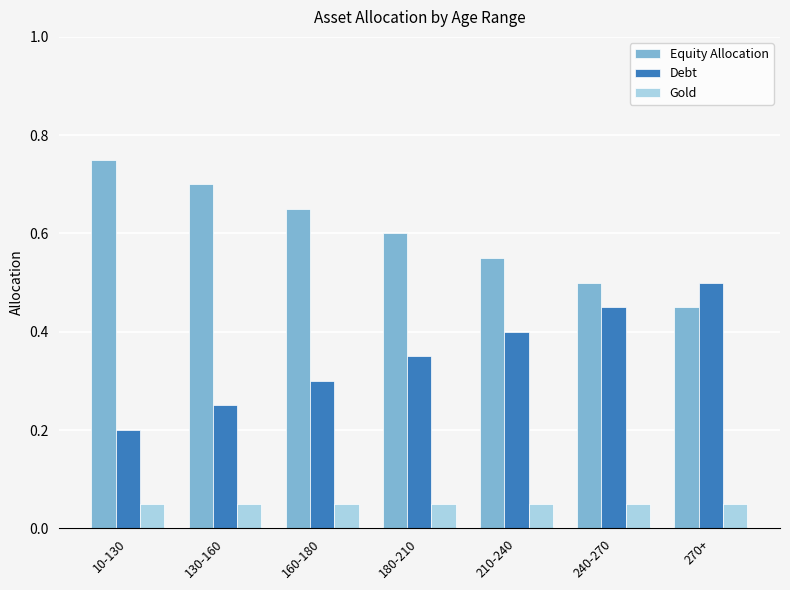

The Equity Allocation series shows 0.4 at 160-180. True or false?

False